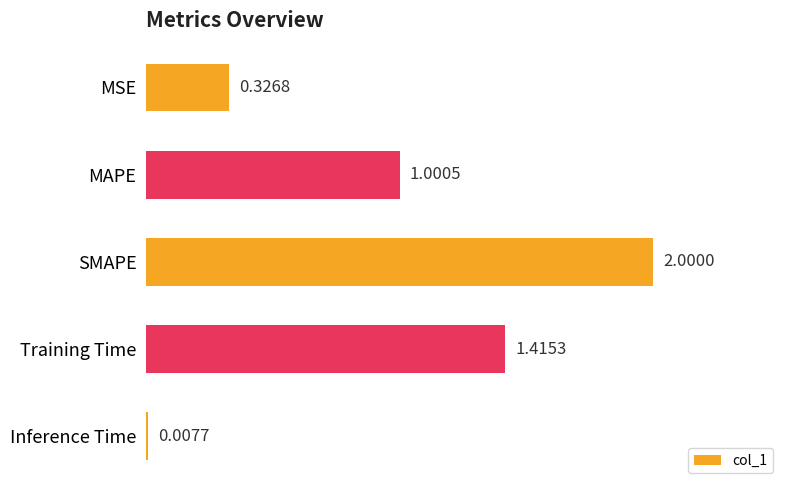

Rank the categories by value from highest to lowest.

SMAPE, Training Time, MAPE, MSE, Inference Time